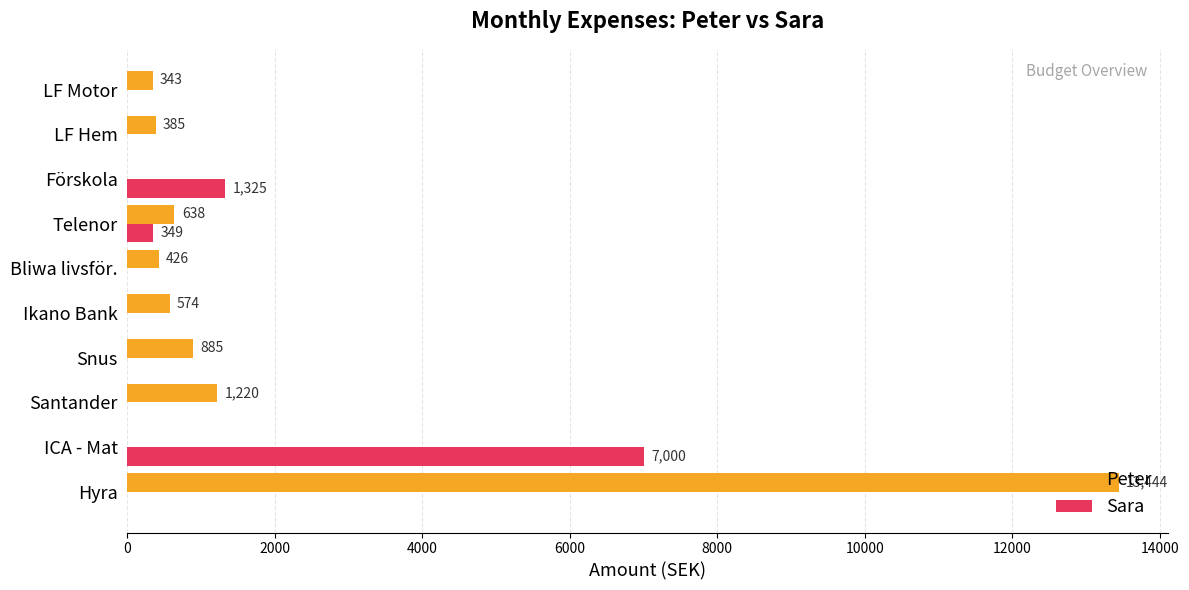

Which label corresponds to the largest value in the chart?

Hyra